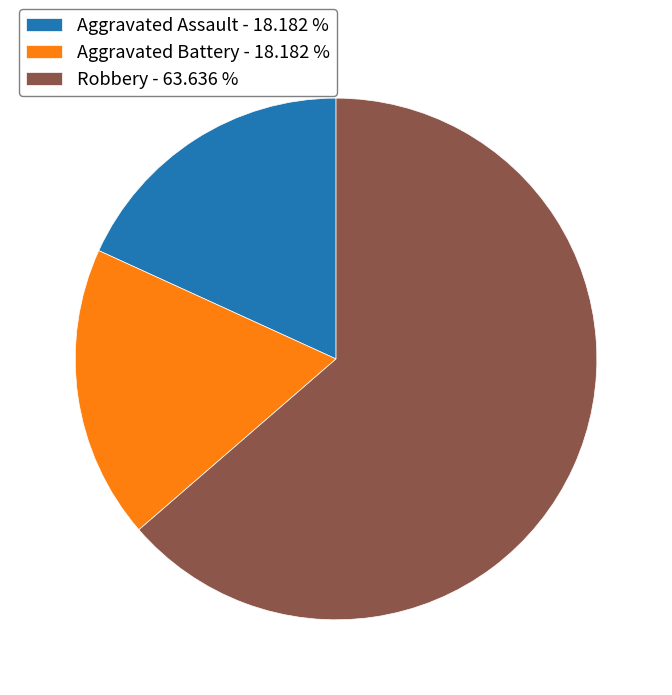

Is it true that Aggravated Assault is 6% of the pie?

False